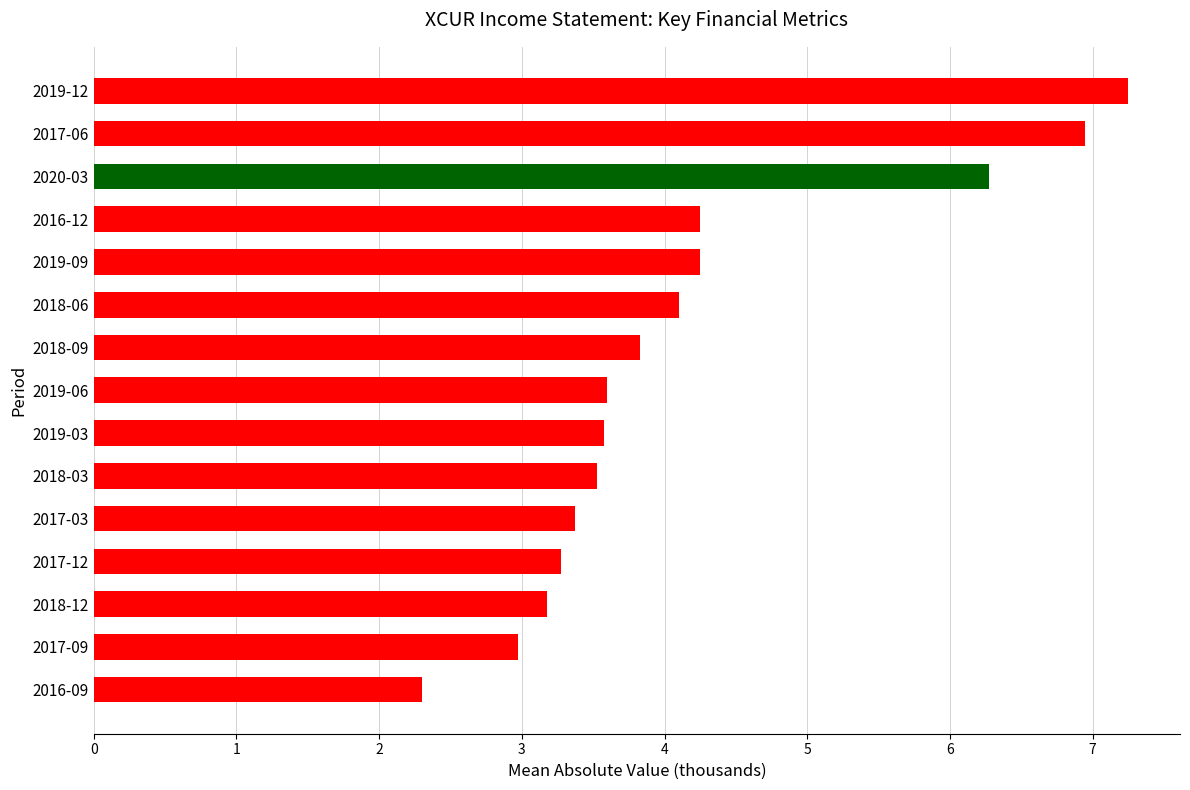

What is the difference between the values at 2018-06 and 2020-03?

2.2